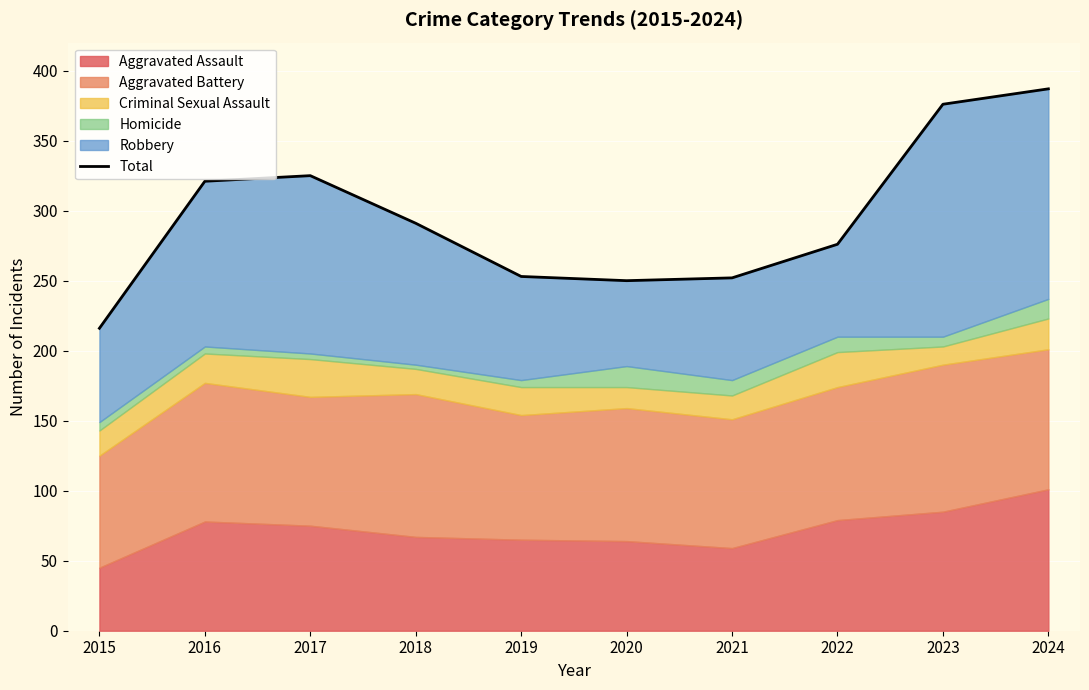

Read the value at 2017, to the nearest 5.

325